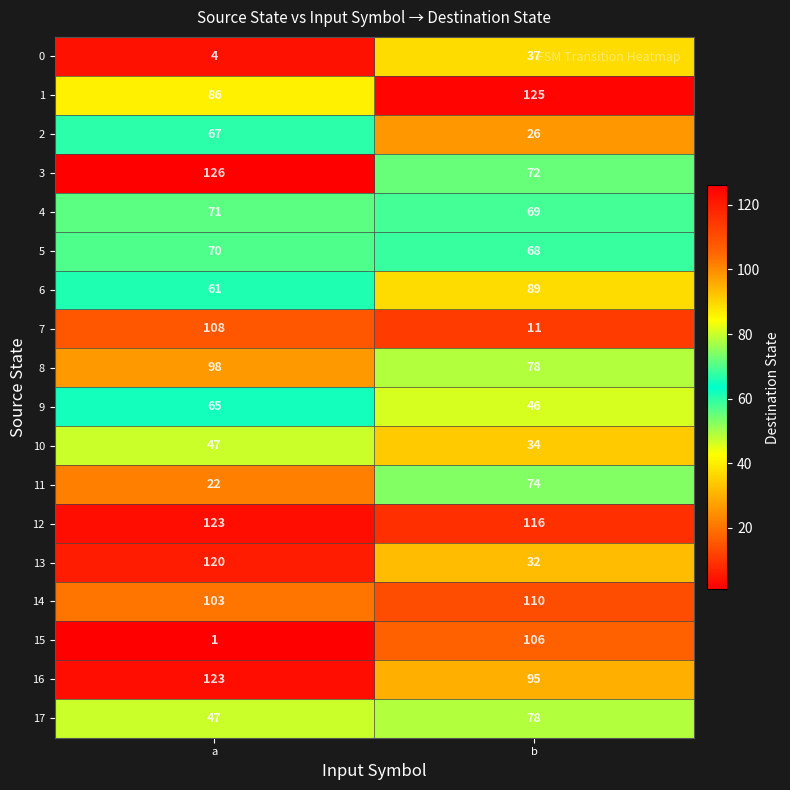

What is the greatest value displayed?

126